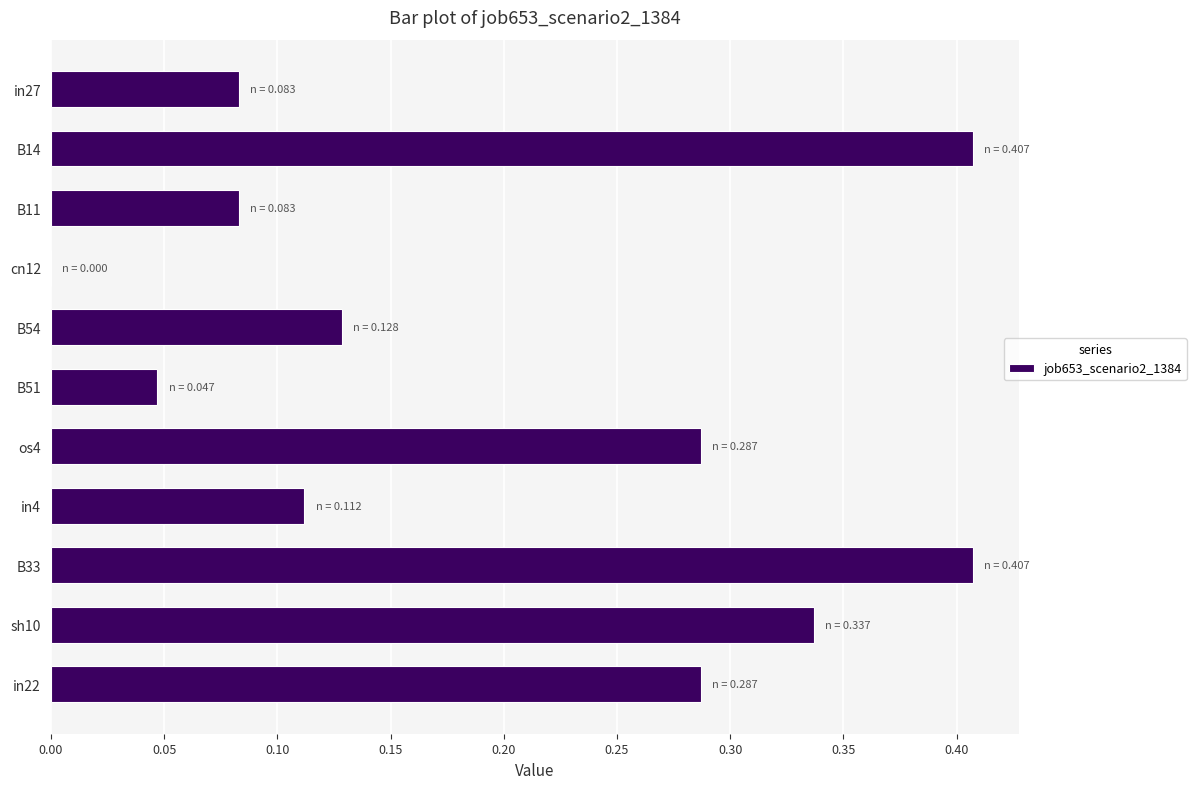

What is the sum of the values at in22 and os4?

0.6